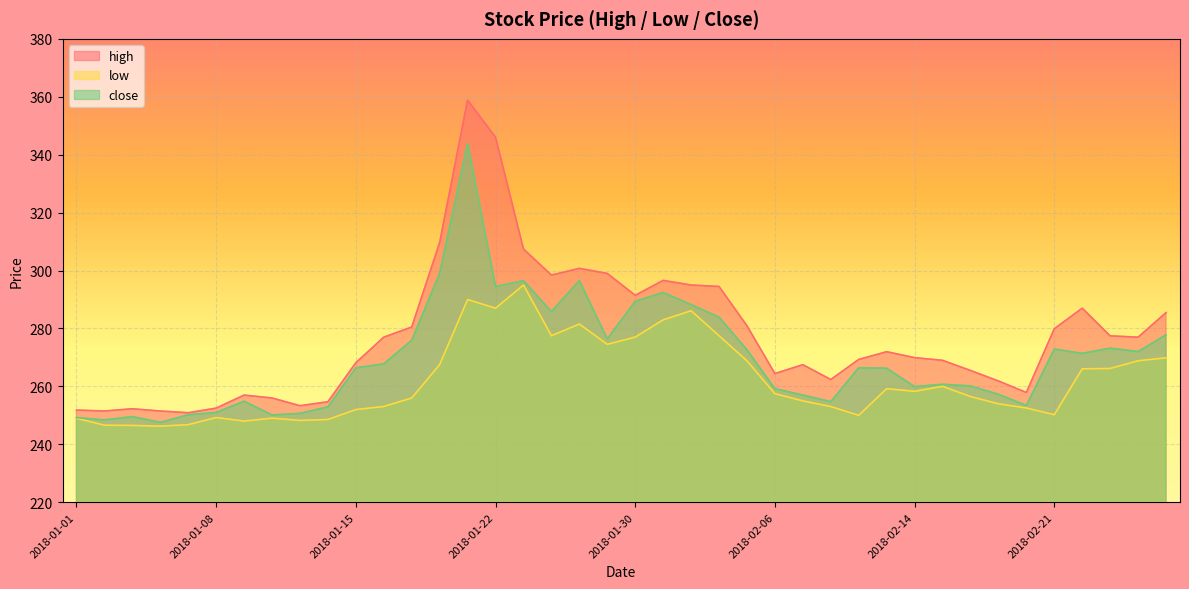

What is the difference between the maximum and minimum values in the high series?

108.0